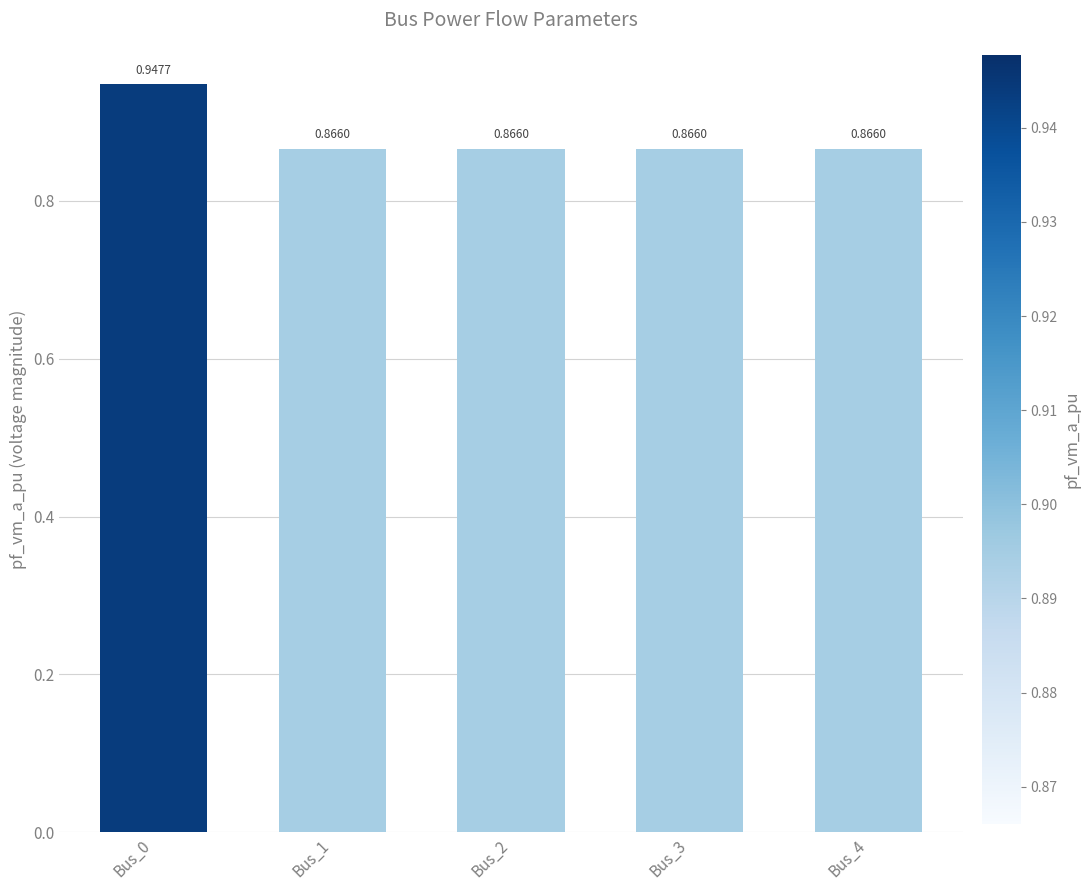

What is the sum of all values?

4.4